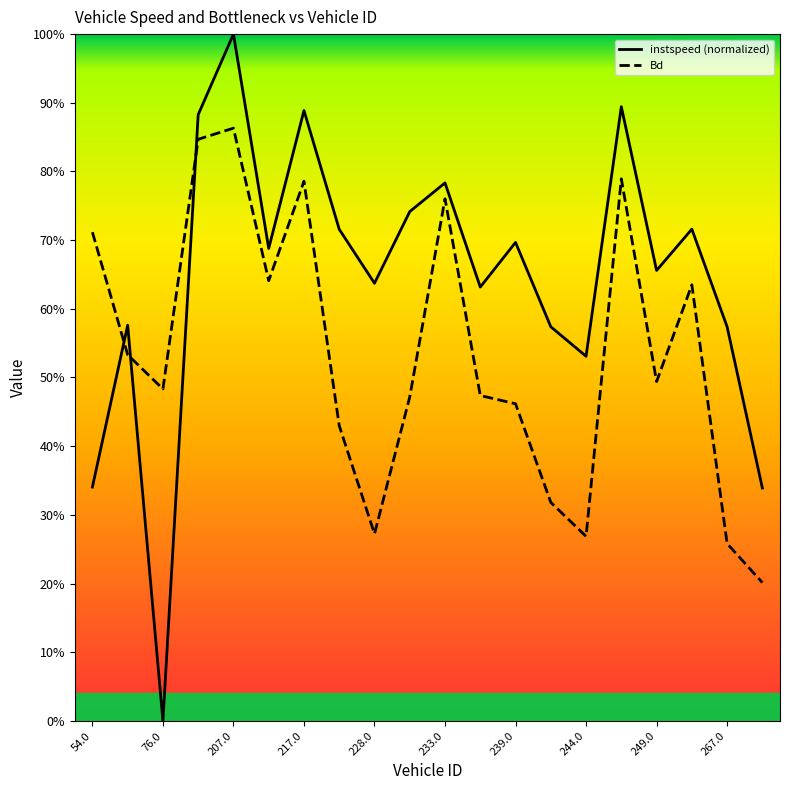

What position from the right is 239.0?

8